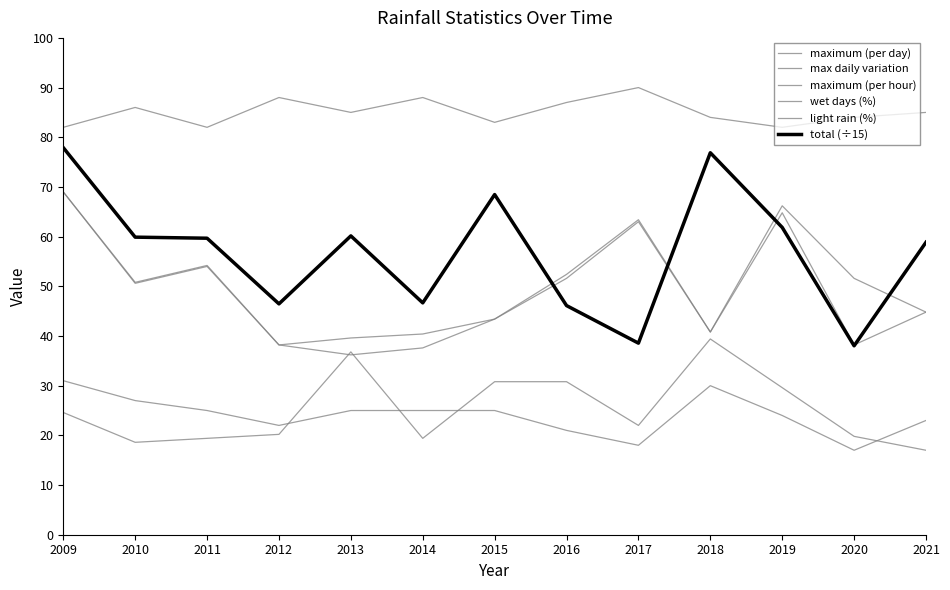

Does the chart display data point markers on the line(s)?

No